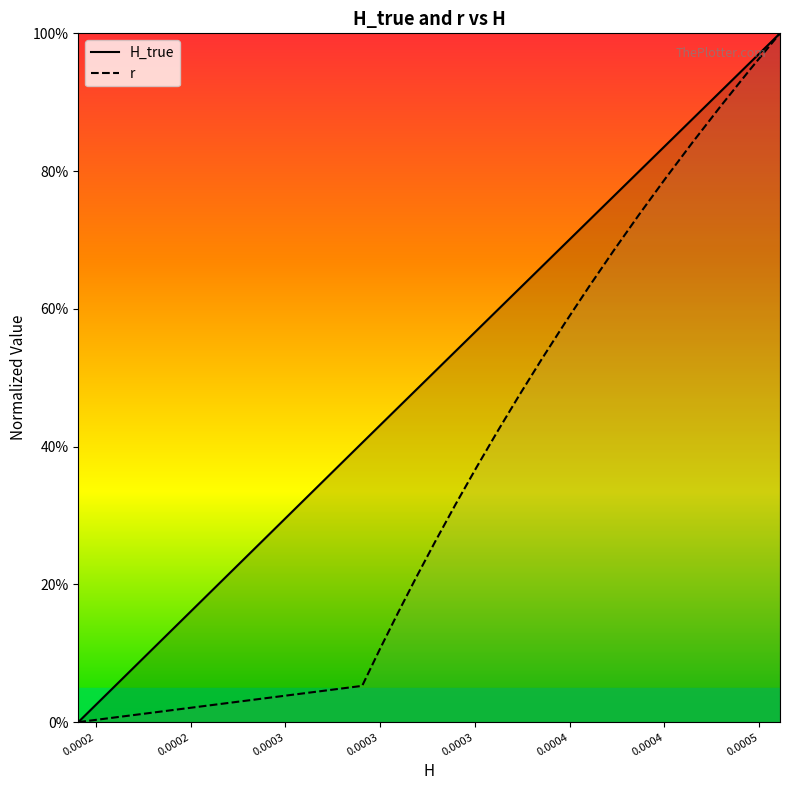

At how many categories does at least one series exceed 0?

20